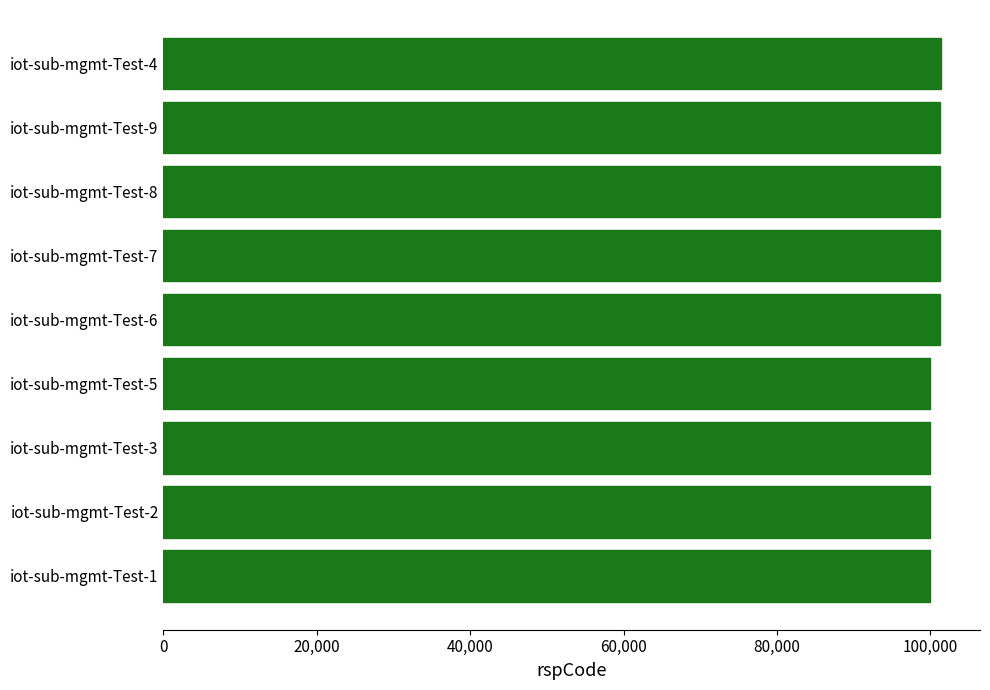

What is the label of the 3rd bar from the top?

iot-sub-mgmt-Test-8